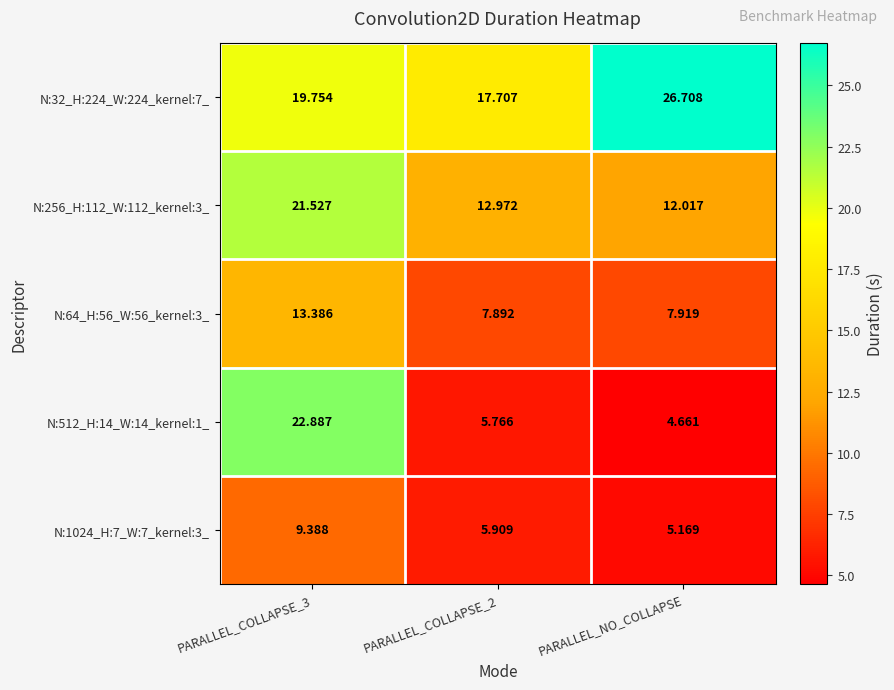

Is the value of N:256_H:112_W:112_kernel:3_ at PARALLEL_COLLAPSE_3 greater than the value of N:512_H:14_W:14_kernel:1_ at PARALLEL_COLLAPSE_2?

Yes